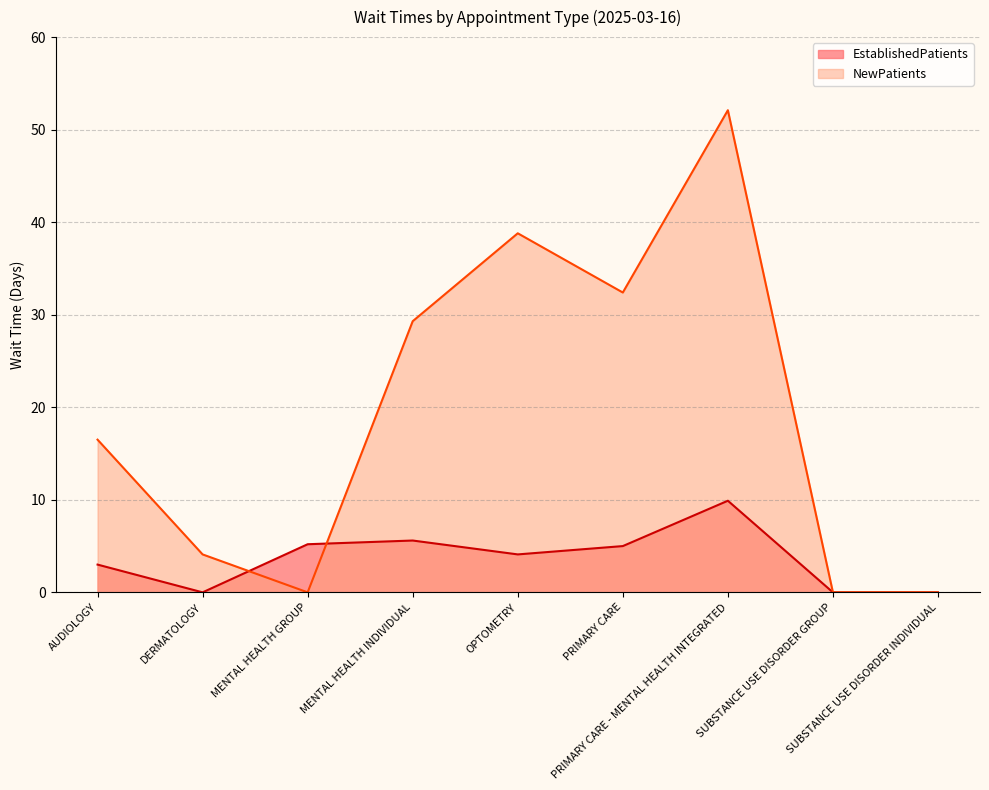

At which category is the sum across all series the highest?

PRIMARY CARE - MENTAL HEALTH INTEGRATED